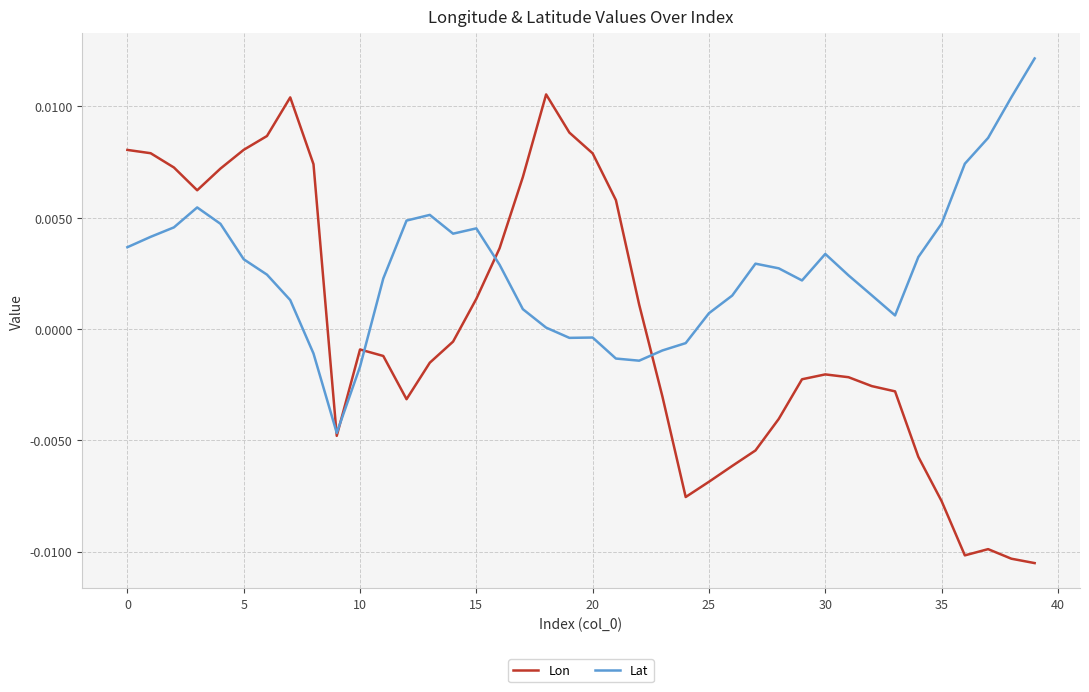

Which series has the largest range (max minus min)?

Lon